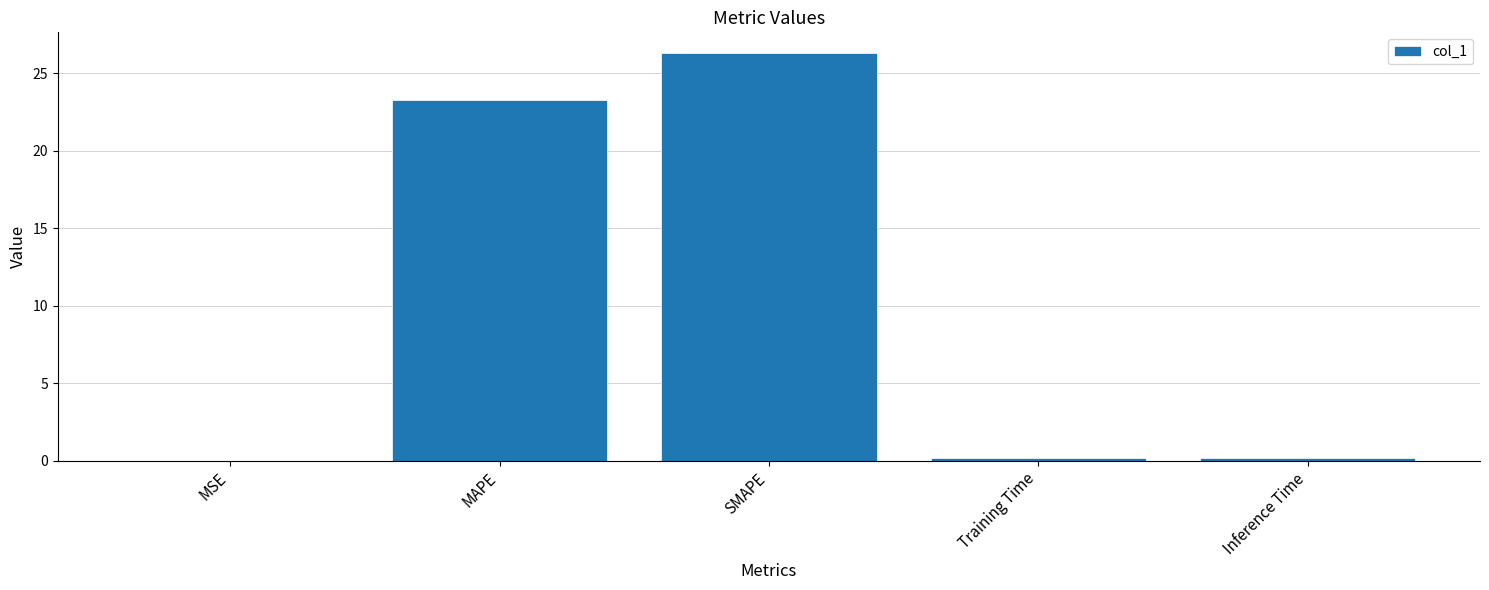

Which category has the highest value across all series?

SMAPE